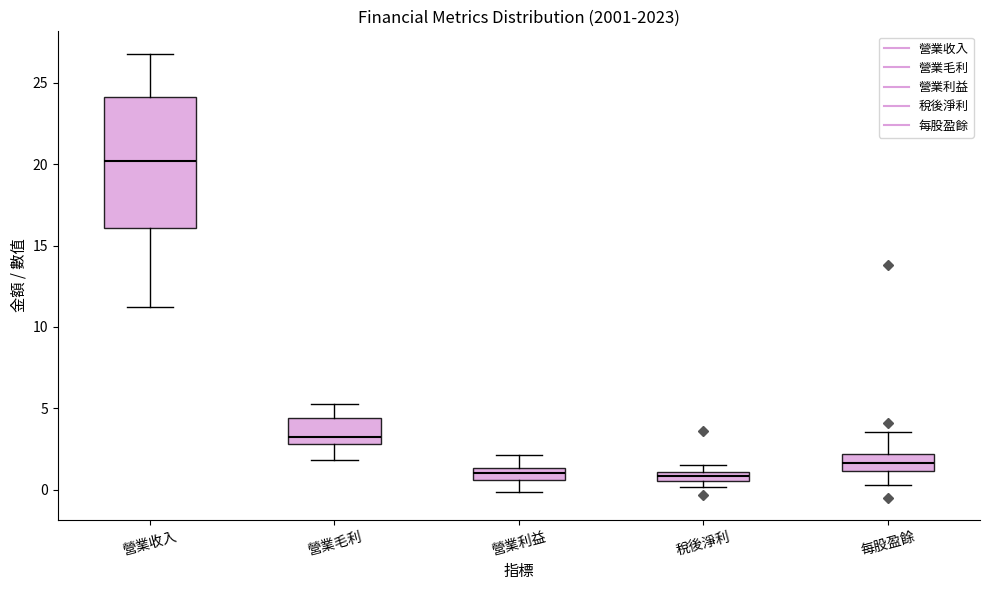

Which box's median line is the highest?

營業收入